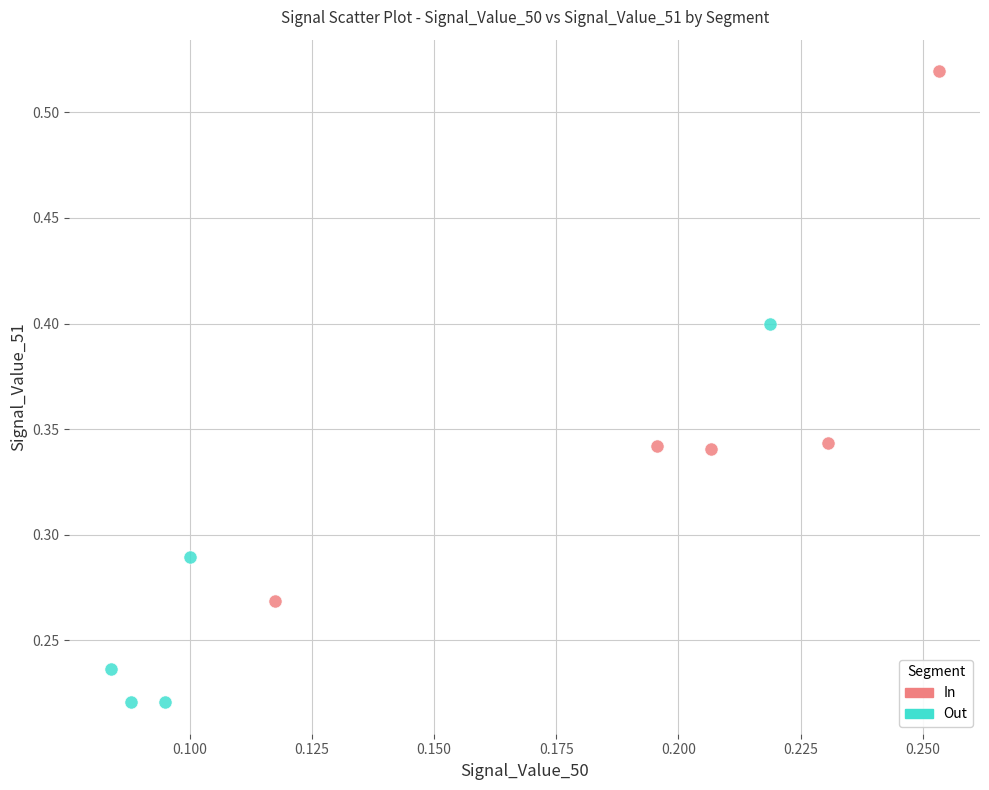

Which series reaches the maximum Y coordinate?

In